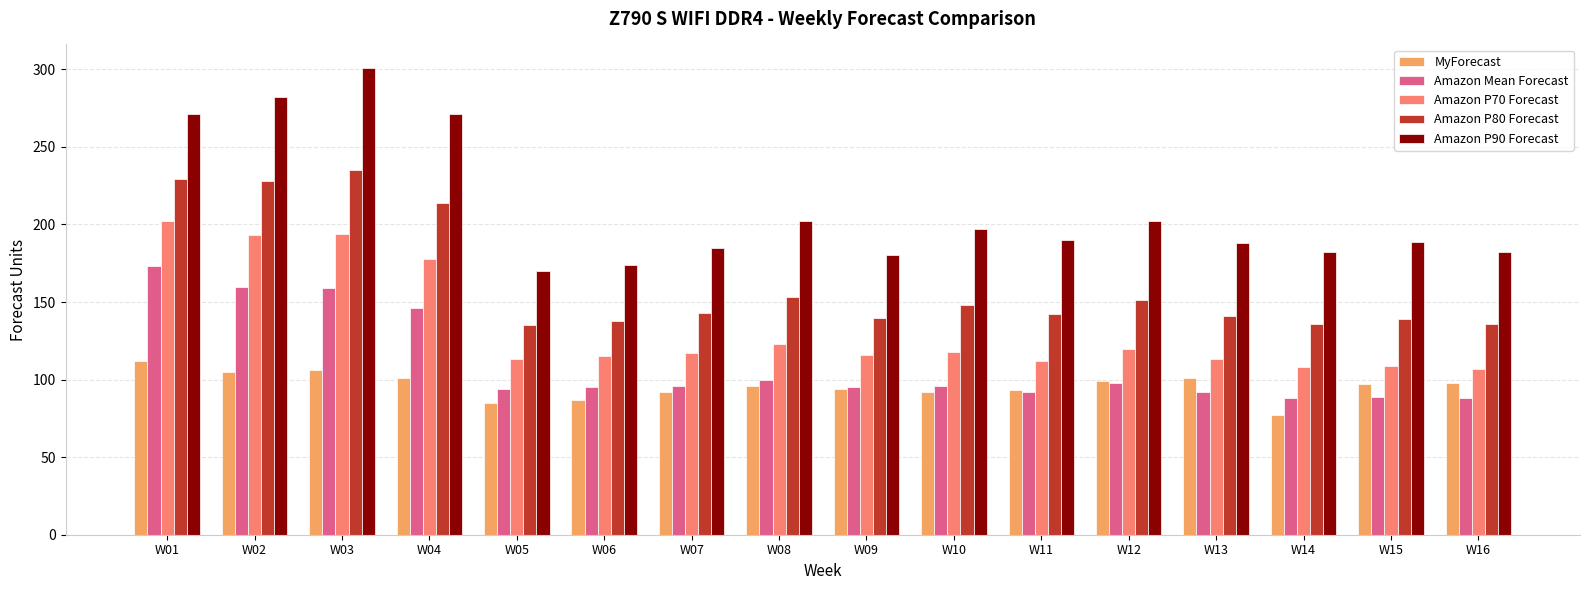

The value of Amazon P80 Forecast at W05 is 135. True or false?

True